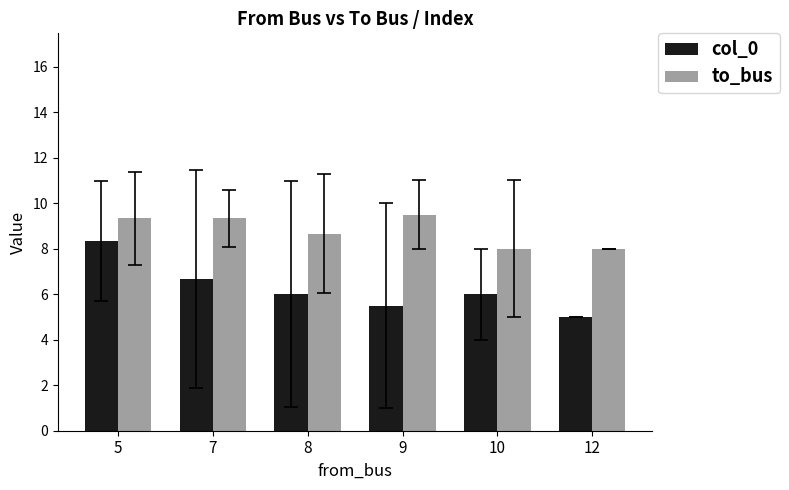

How many data points in to_bus are above 9?

3